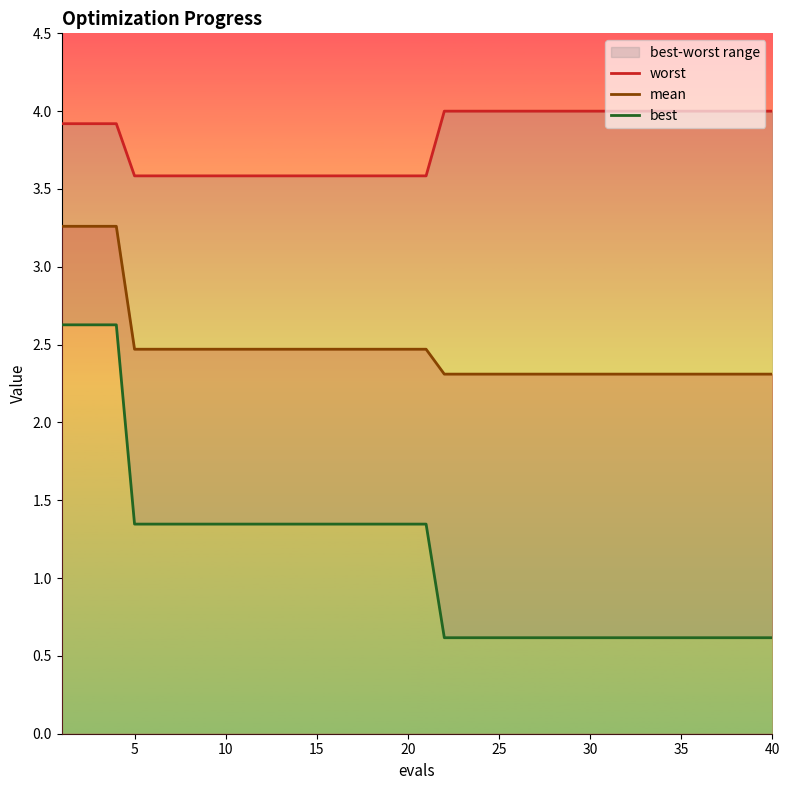

True or false: mean has a value of 2.5 at 20.

True